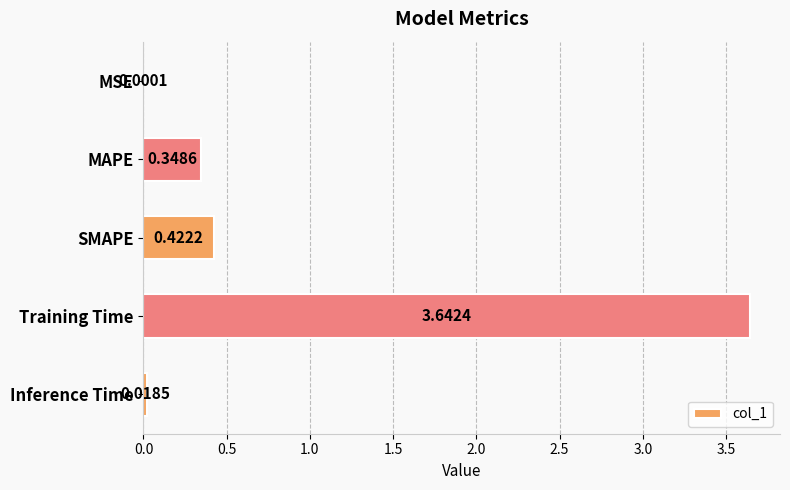

At which label is the value closest to 1?

SMAPE